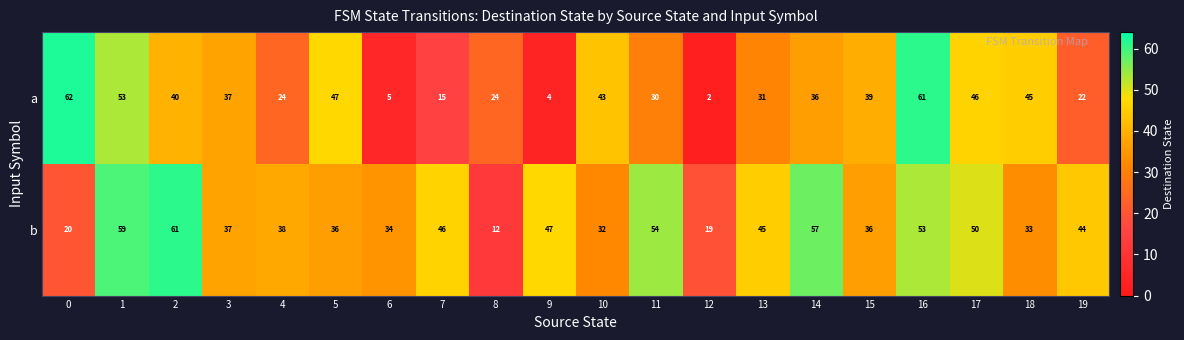

Which series has the widest spread of values?

a